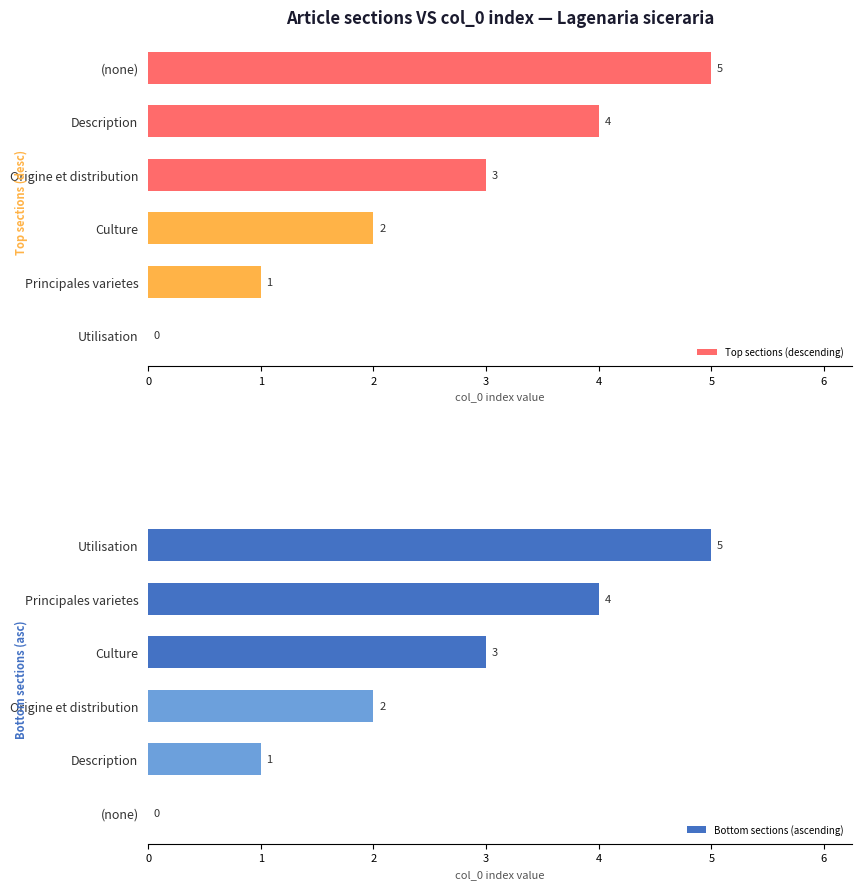

The value of Top sections (descending) at Origine et distribution is 5. True or false?

False